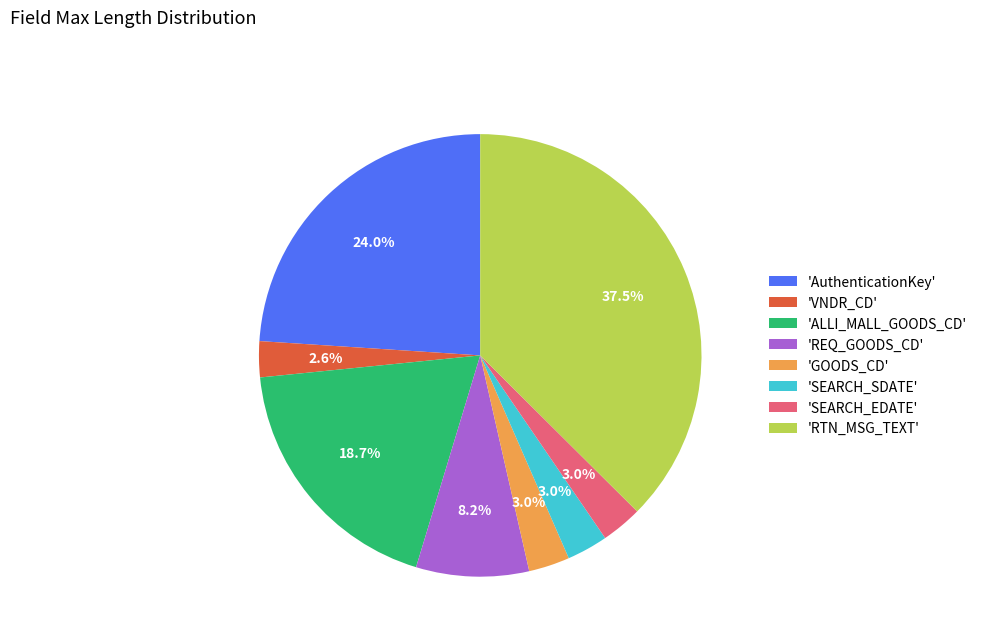

Between 'ALLI_MALL_GOODS_CD' and 'REQ_GOODS_CD', which is larger?

'ALLI_MALL_GOODS_CD'